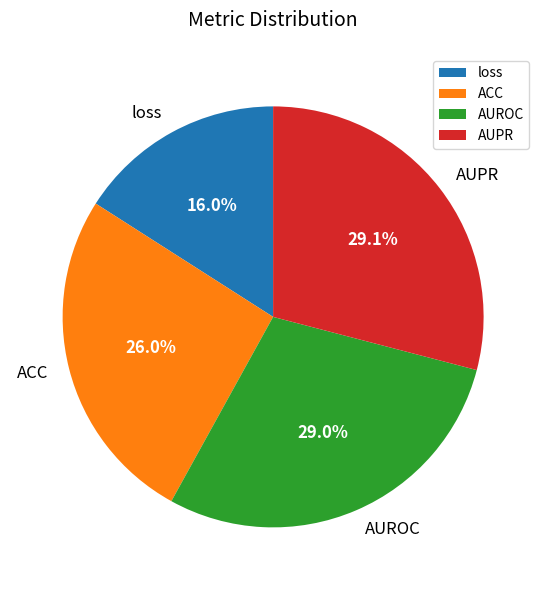

Which slice is the smallest?

loss